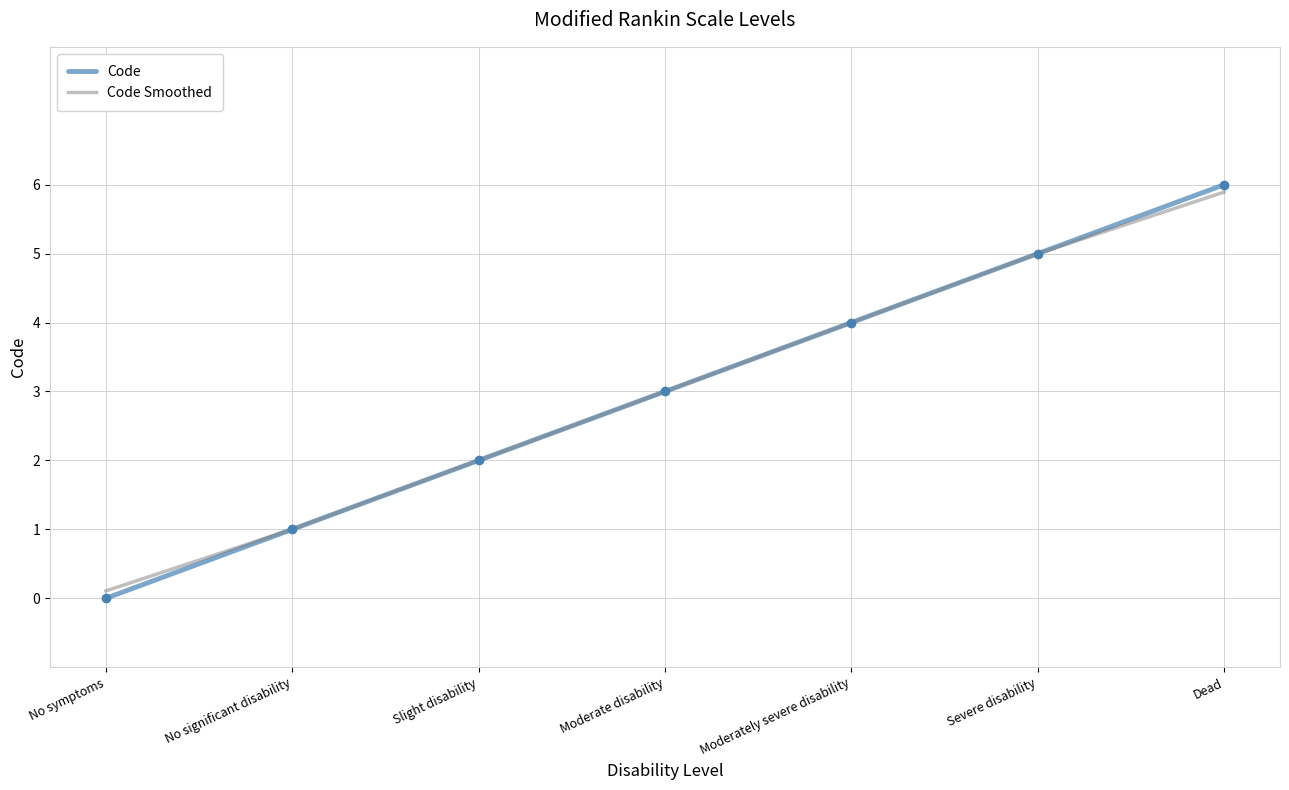

What is the average value of the Code Smoothed series?

3.0